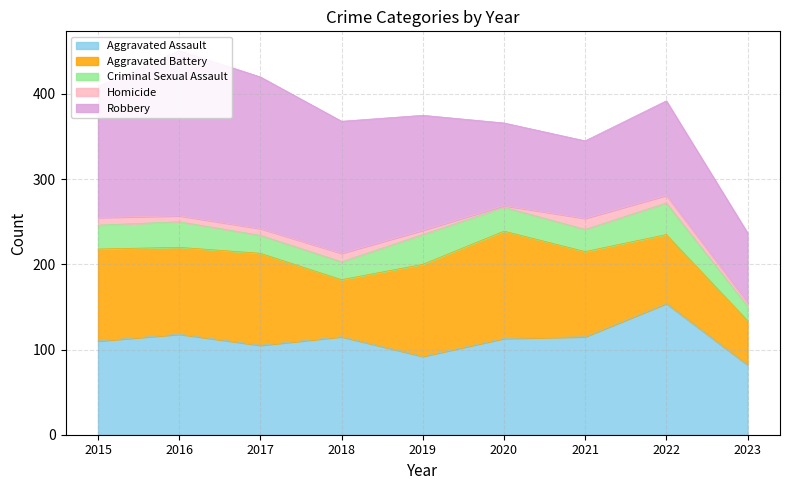

True or false: Homicide and Aggravated Battery cross at least once.

False